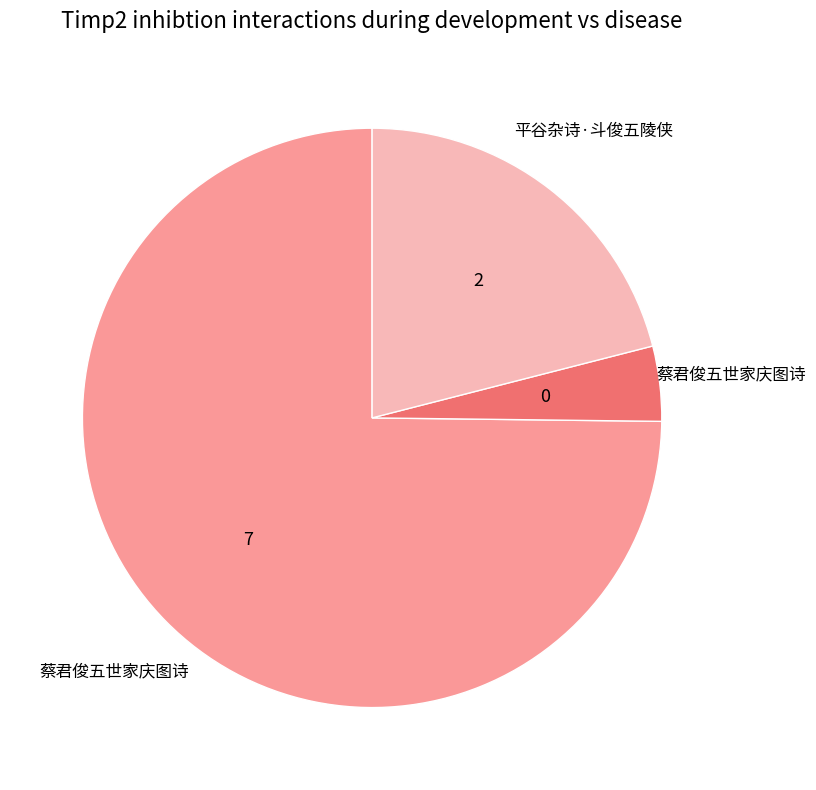

Is there a majority slice in this chart?

Yes